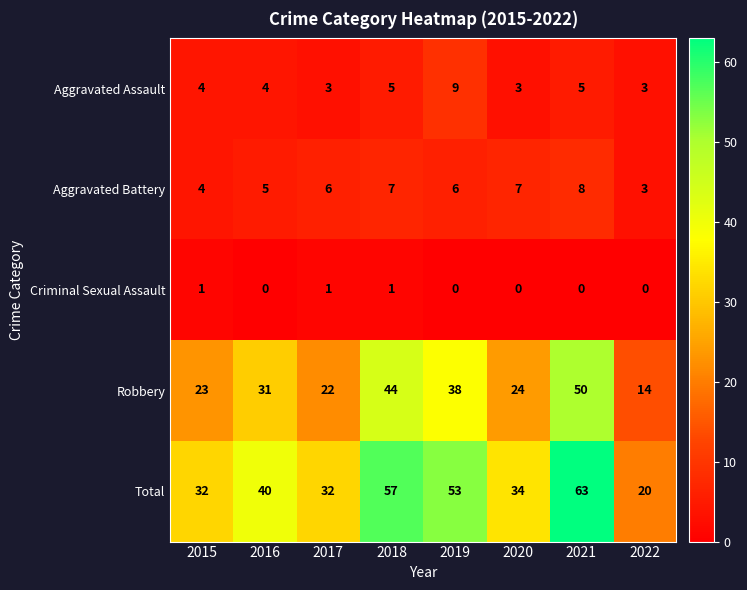

Is it true that Criminal Sexual Assault equals 1 at 2017?

True